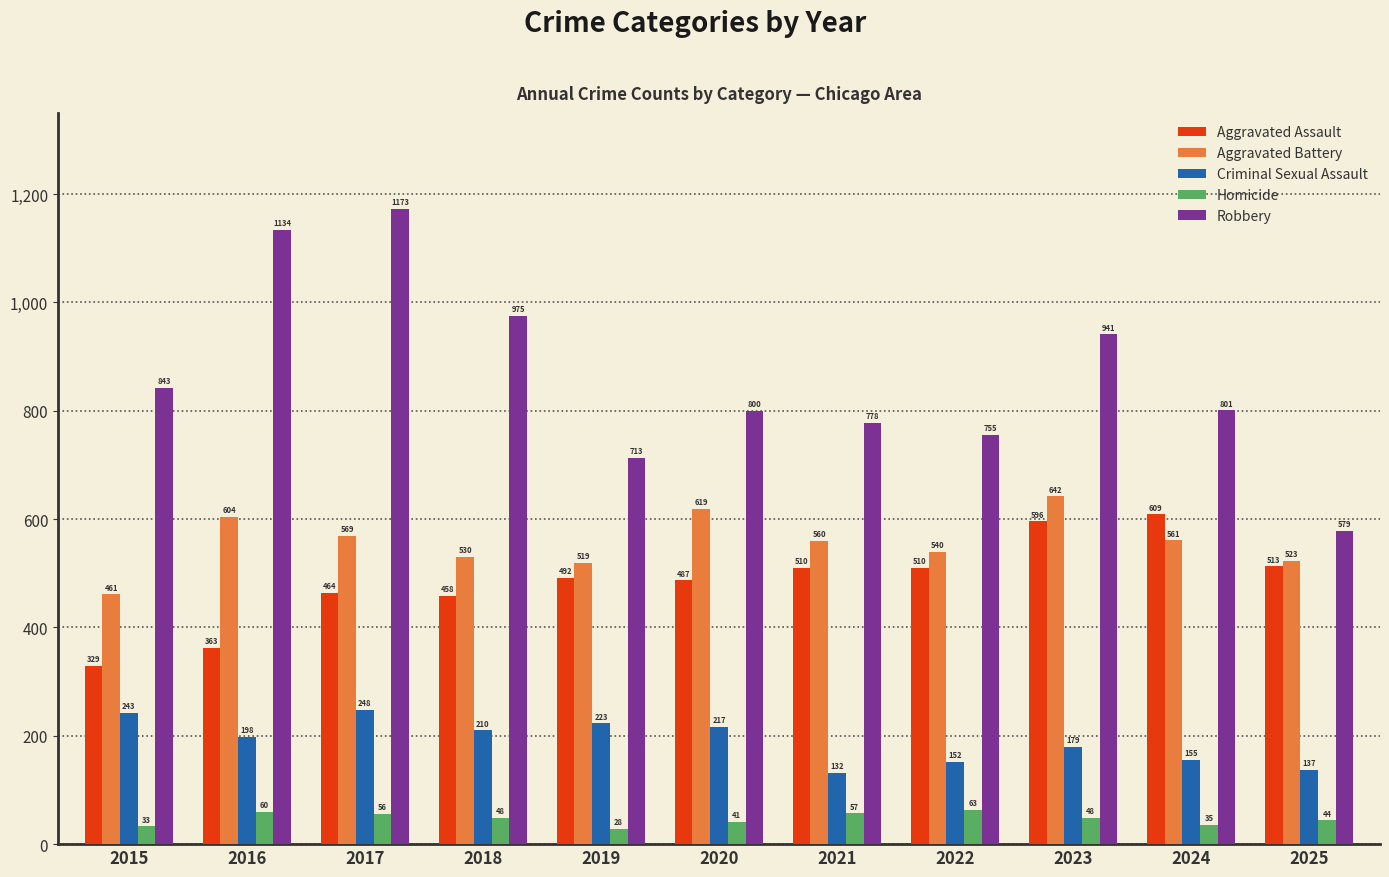

Are the bars grouped side by side (vs. stacked)?

Yes